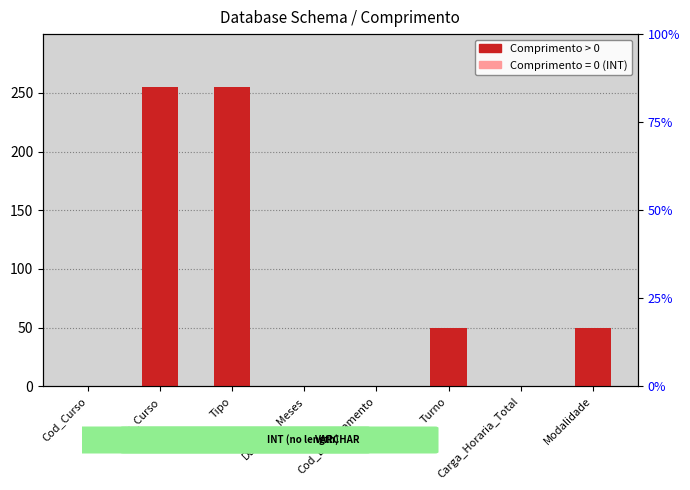

Are the bars horizontal?

No